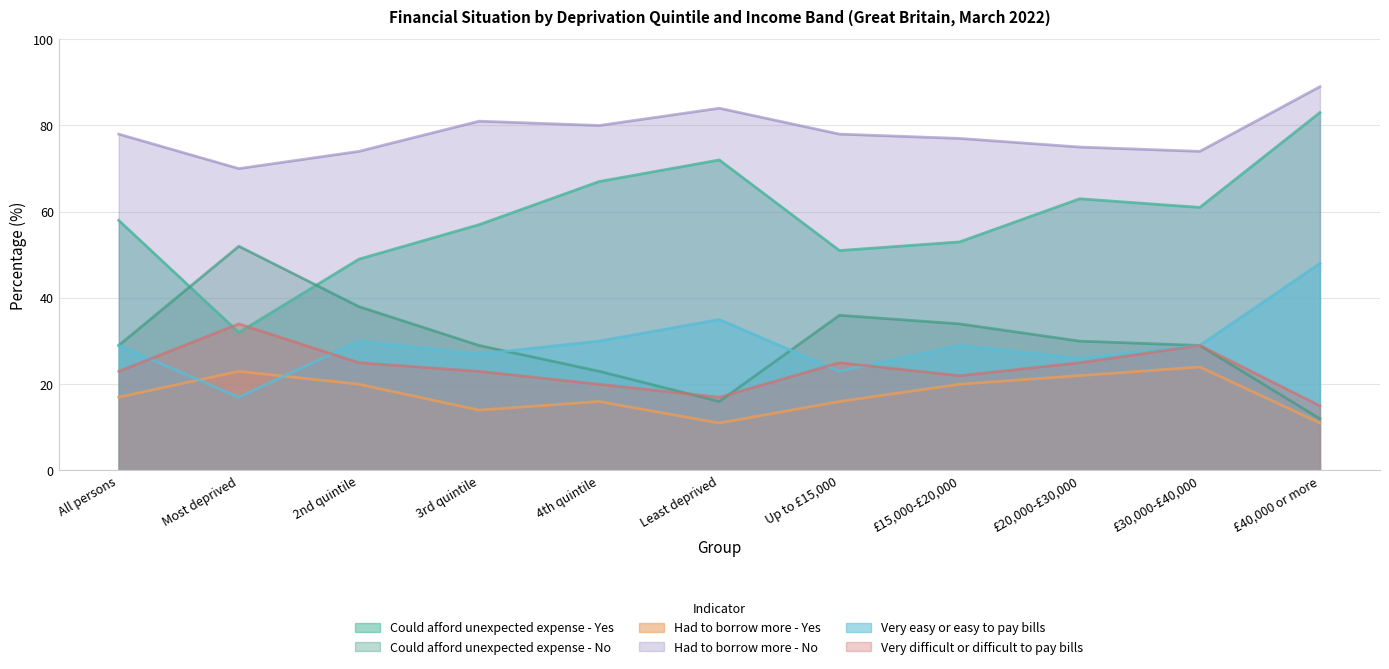

The Could afford unexpected expense - No series shows 25 at Least deprived. True or false?

False